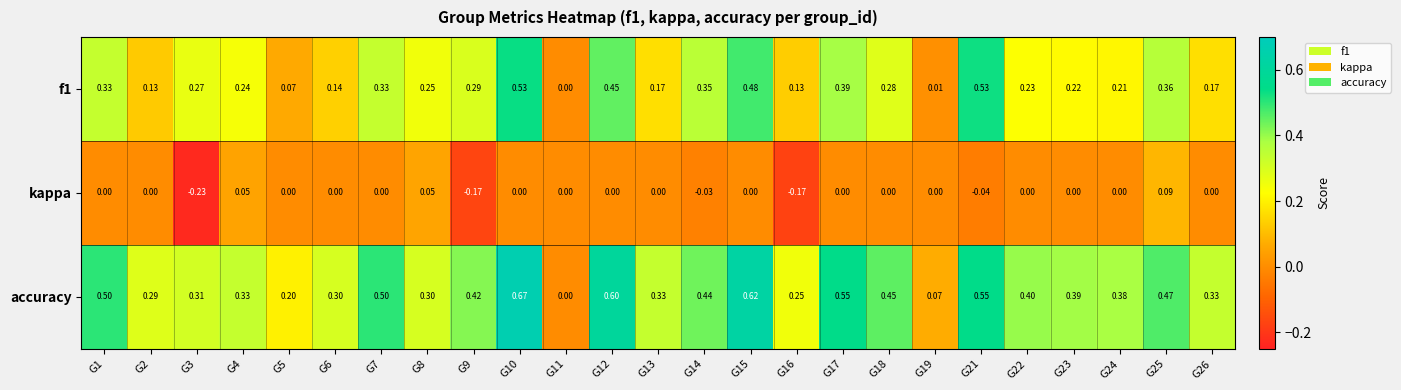

Which series has the largest range (max minus min)?

accuracy